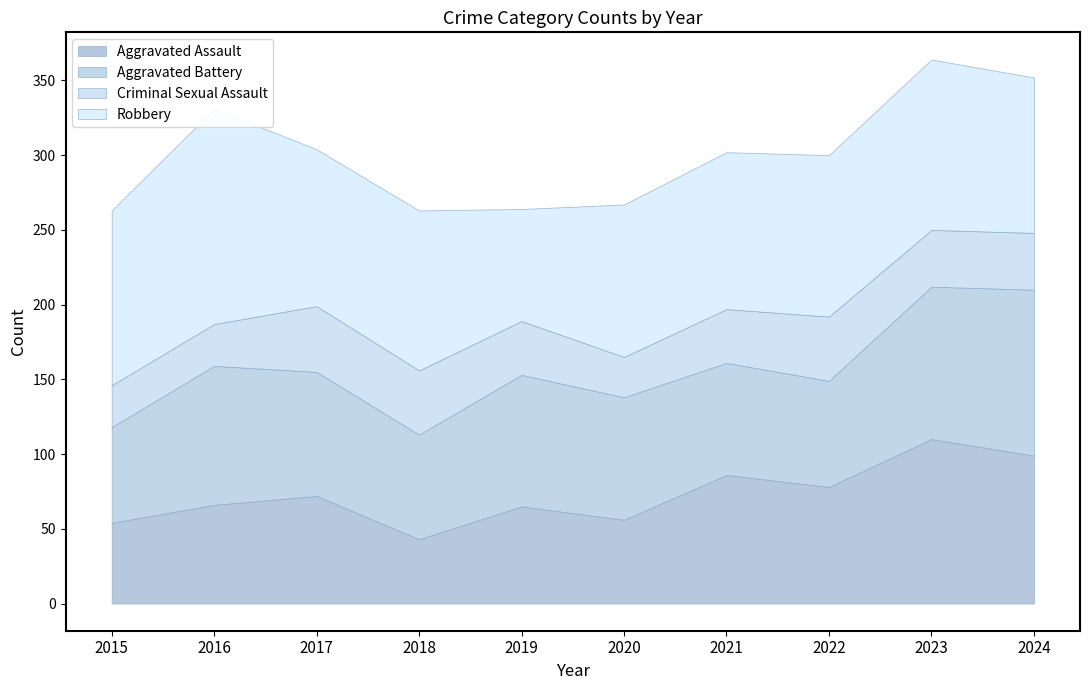

At which category is the sum across all series the highest?

2023